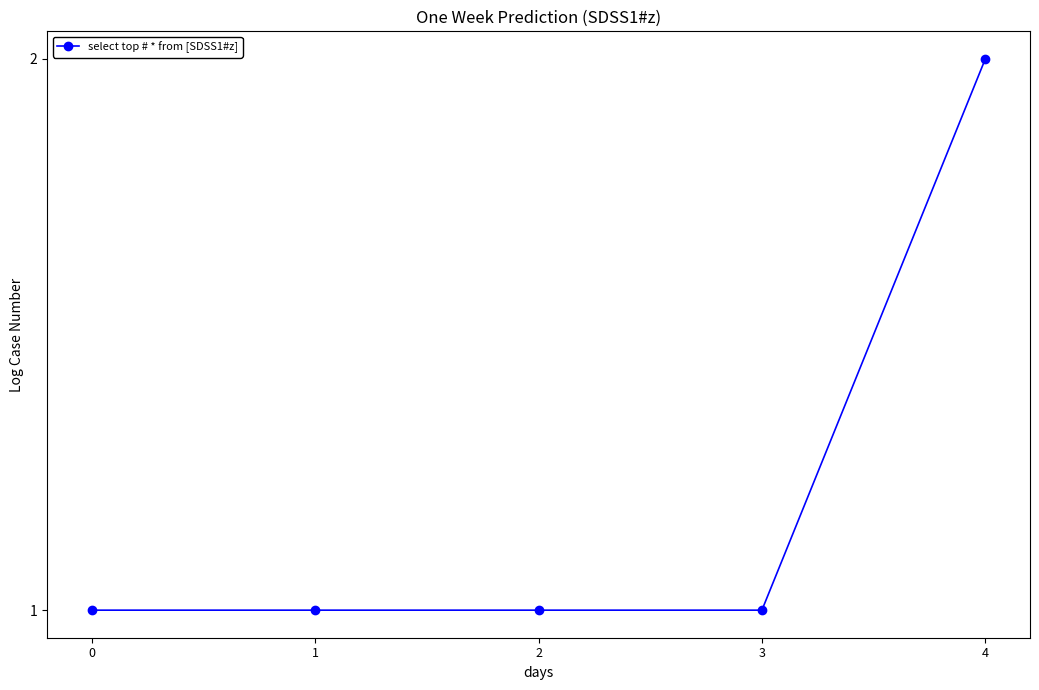

Approximately how many times larger is the value at 2 compared to 1?

1.0